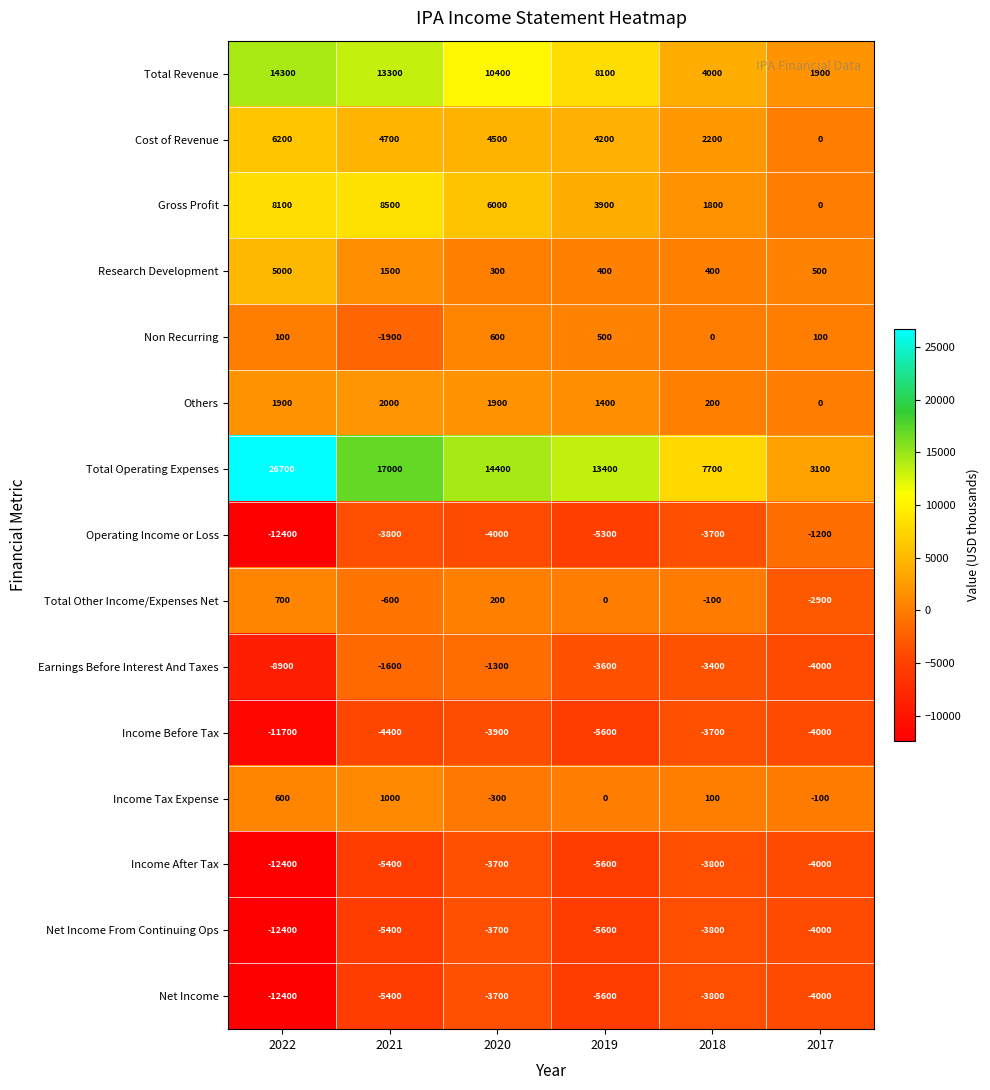

What is the total value across all series at 2021?

19500